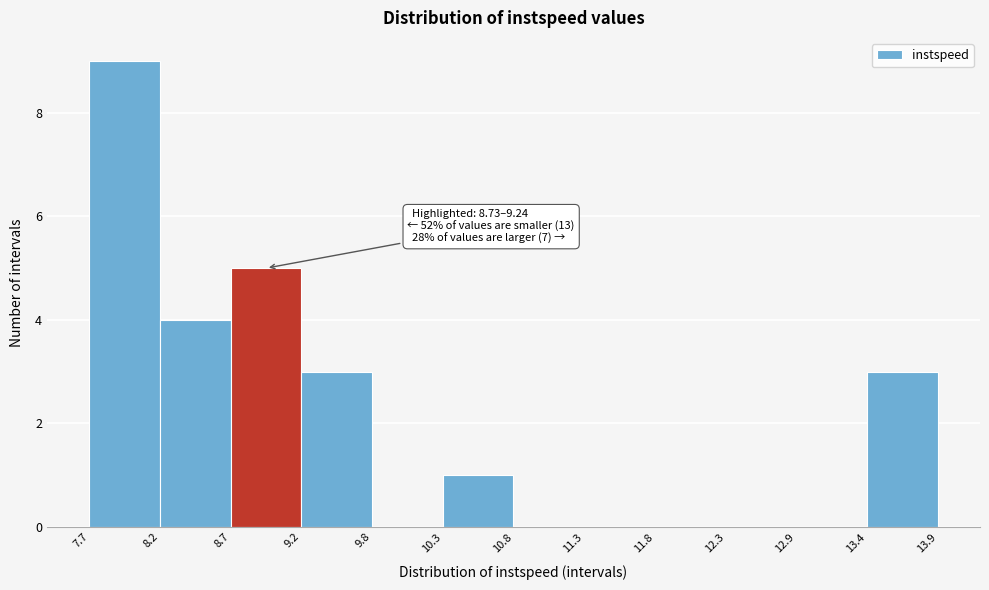

Which range on the x-axis has the tallest bar?

7.7 to 8.2